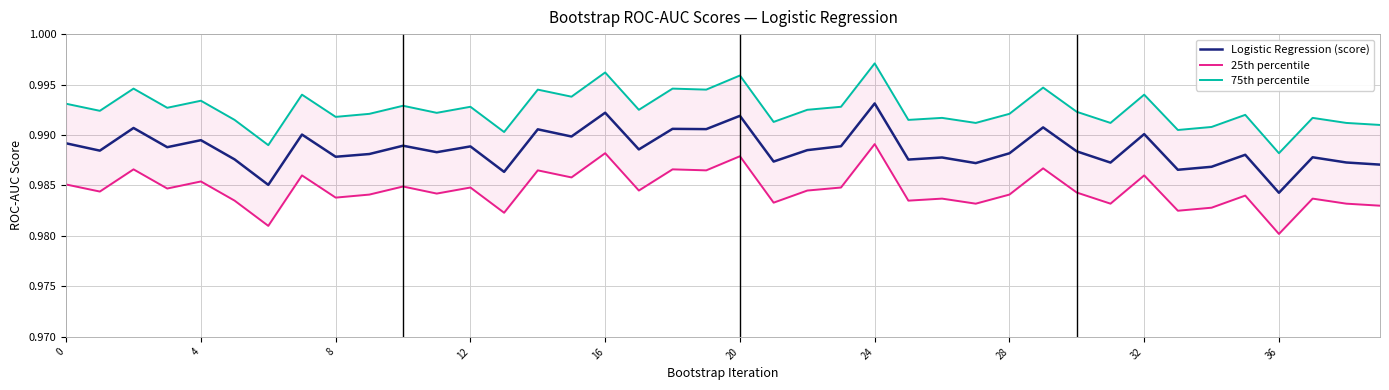

How many series are shown in this chart?

3